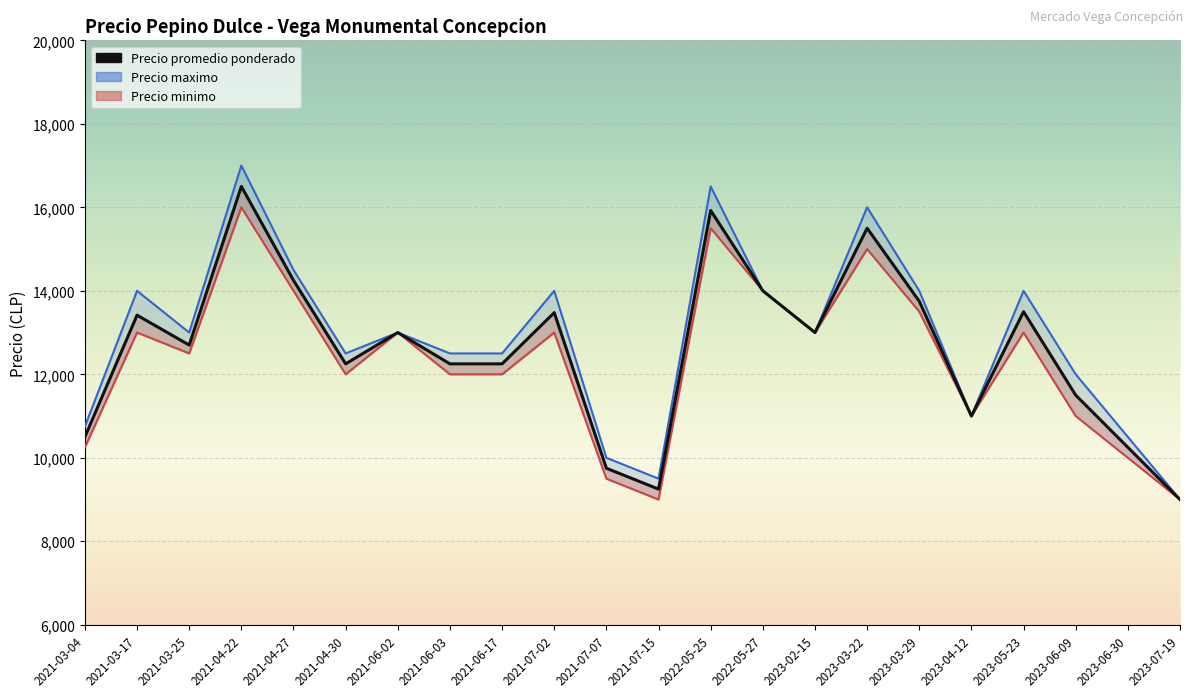

What is the change in value from 2021-04-27 to 2023-04-12?

-3250.0